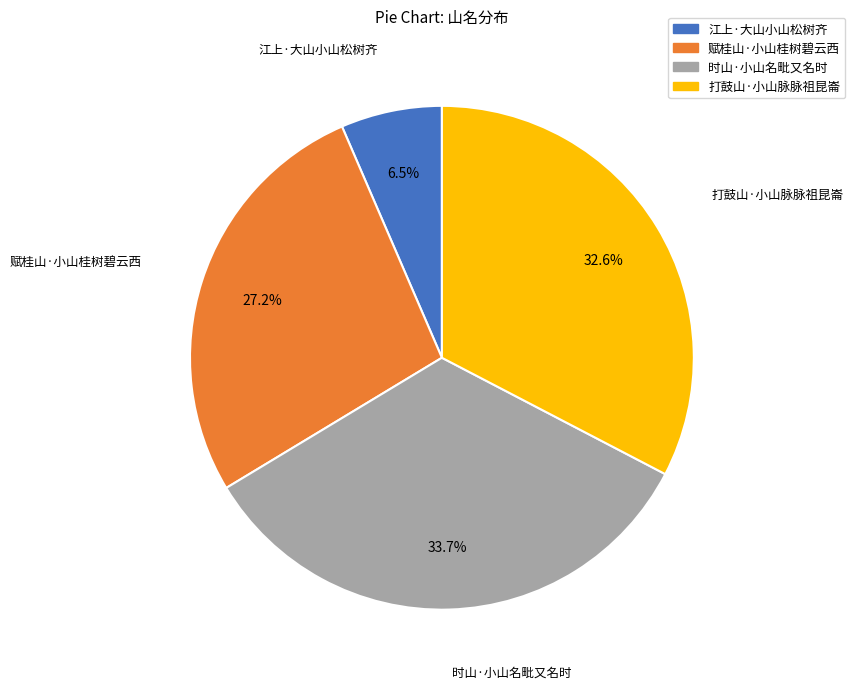

How many segments does this pie chart have?

4